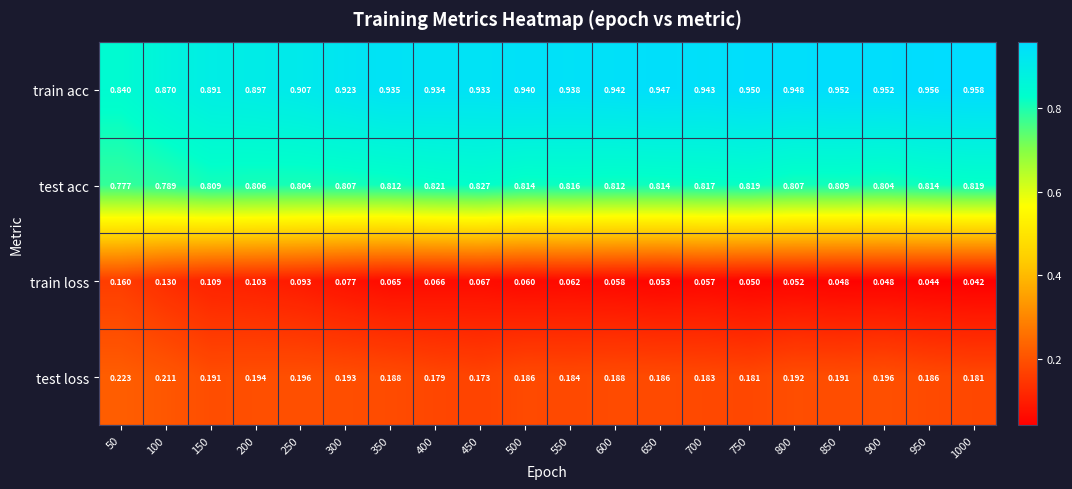

At how many categories does at least one series exceed 0?

20